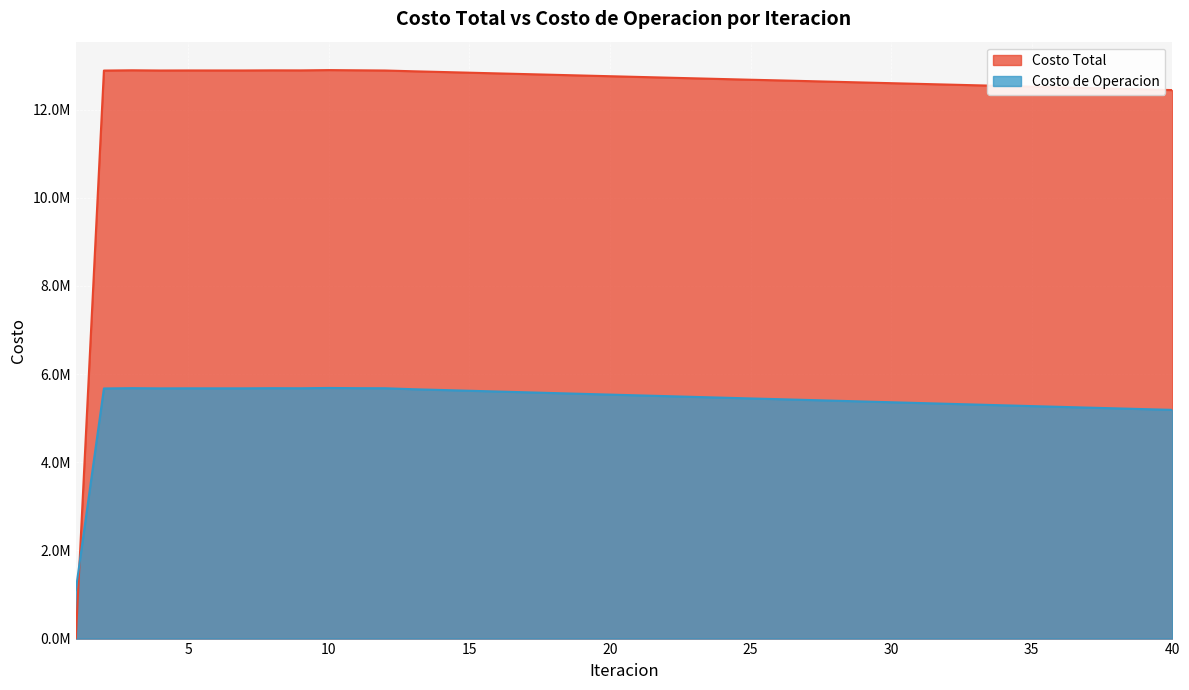

Rank the series at 22 from highest to lowest value.

Costo Total, Costo de Operacion